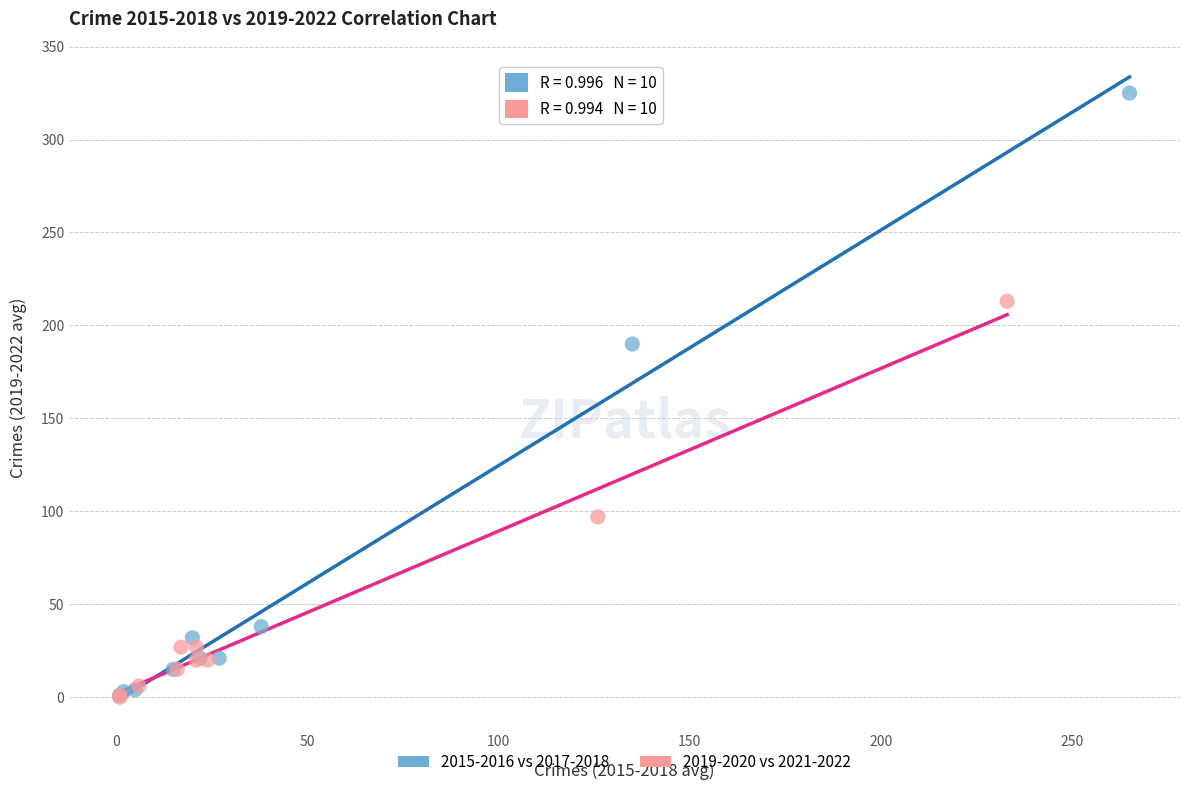

Which series reaches the maximum Y coordinate?

2015-2016 vs 2017-2018